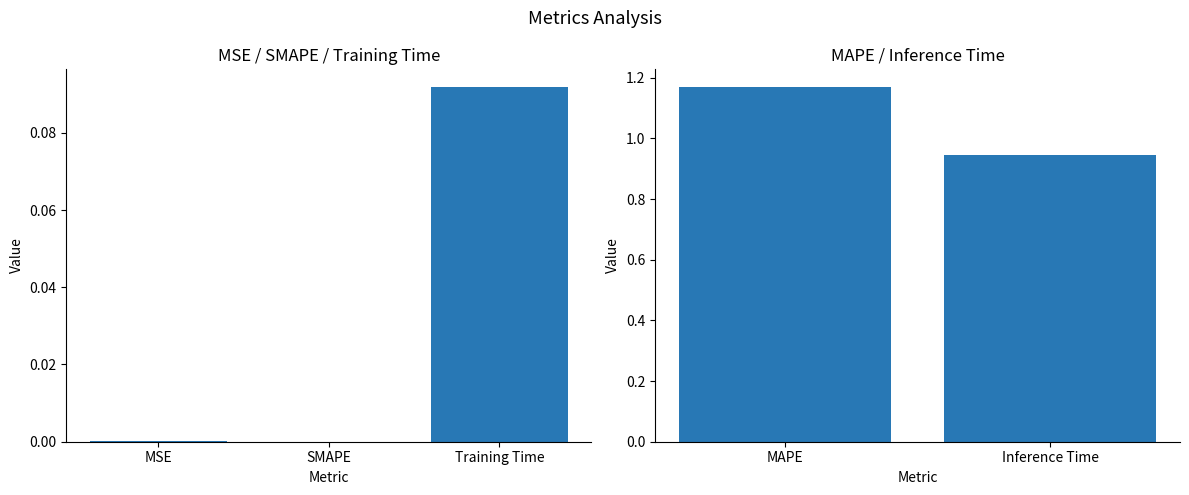

Between Inference Time and MAPE, which is larger?

MAPE